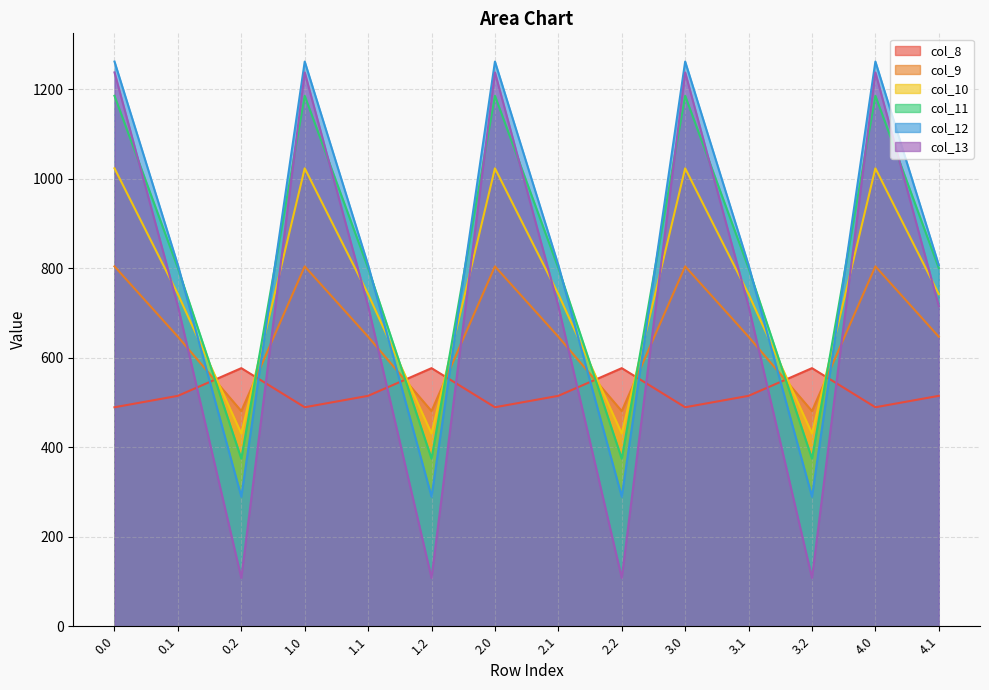

Does the chart display data point markers on the line(s)?

No